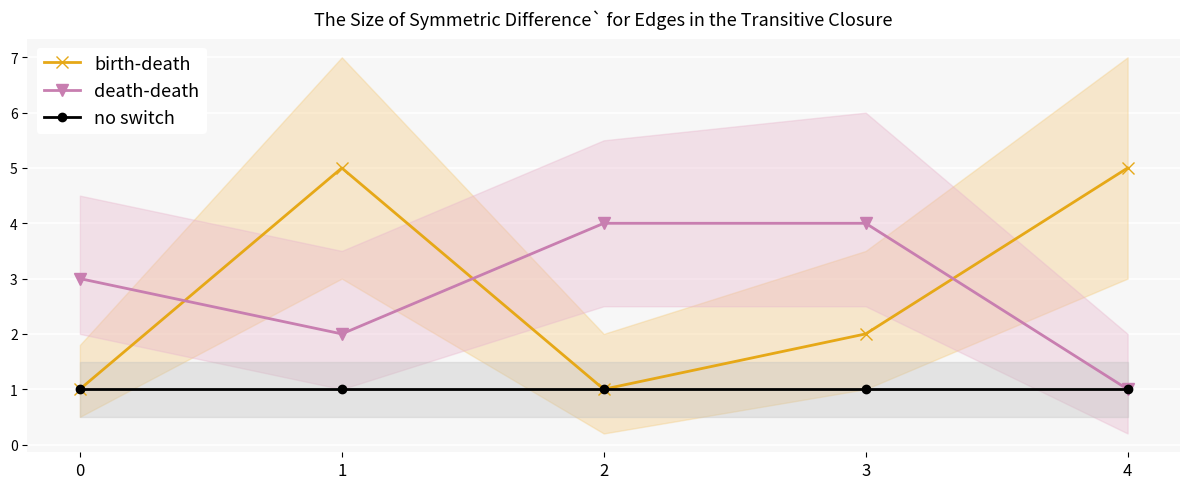

Reading right to left, extract all data points from this chart.

birth-death: 4=5	3=2	2=1	1=5	0=1
death-death: 4=1	3=4	2=4	1=2	0=3
no switch: 4=1	3=1	2=1	1=1	0=1